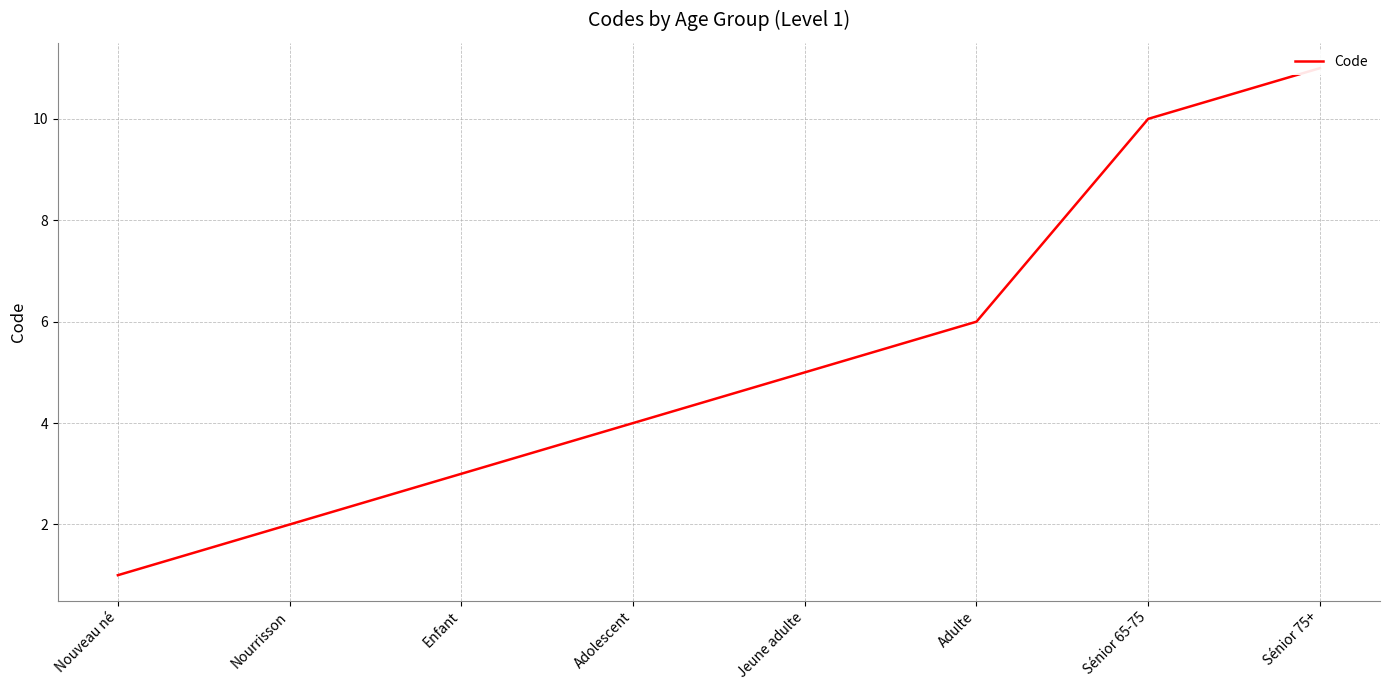

Rank the categories by value from highest to lowest.

Sénior 75+, Sénior 65-75, Adulte, Jeune adulte, Adolescent, Enfant, Nourrisson, Nouveau né